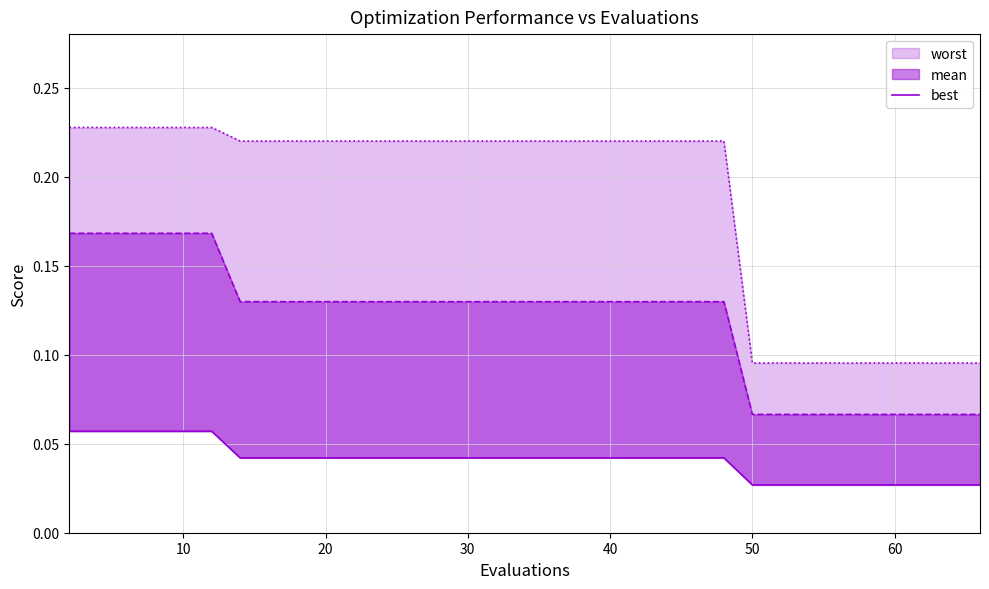

True or false: the data shows 0.1 at 10.

False